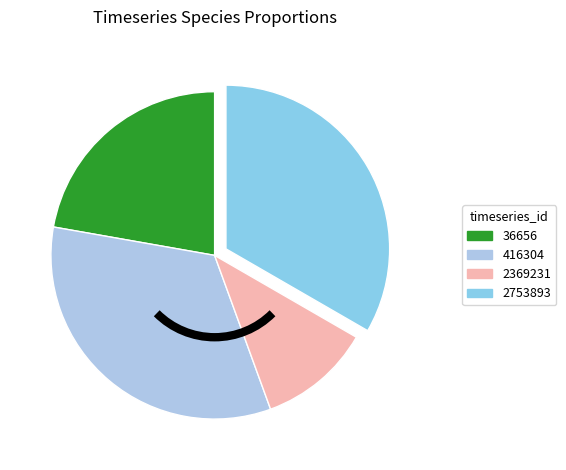

Which category has the smallest portion of the pie?

2369231